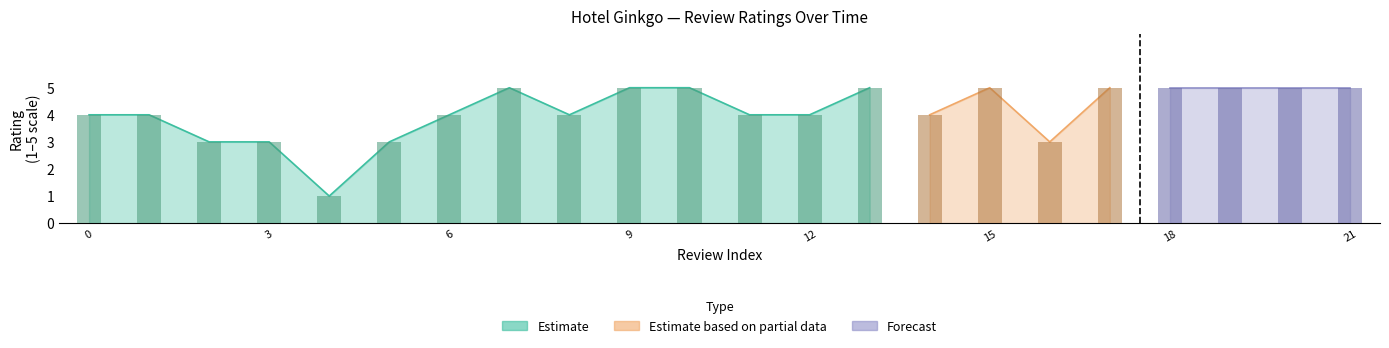

Reading right to left, list all the values displayed in this chart.

21=5	20=5	19=5	18=5	17=5	16=3	15=5	14=4	13=5	12=4	11=4	10=5	9=5	8=4	7=5	6=4	5=3	4=1	3=3	2=3	1=4	0=4